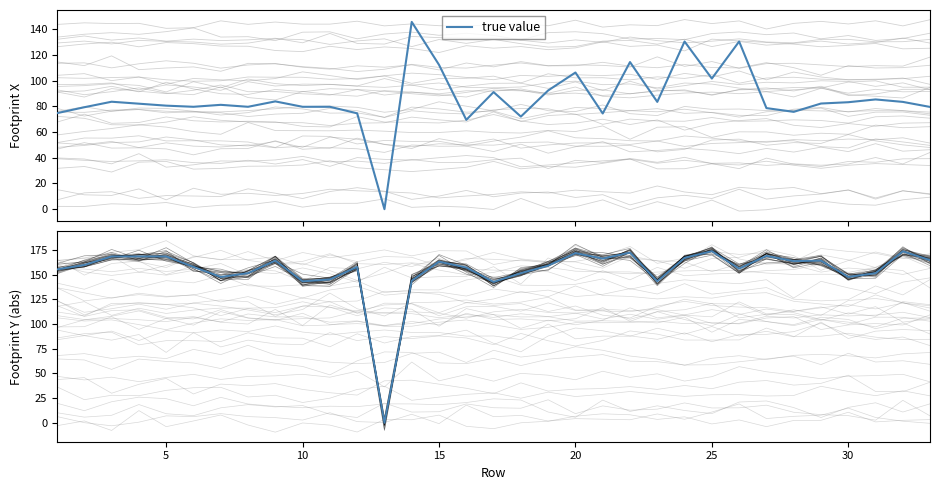

What is the value of the 19th point from the left?

159.1